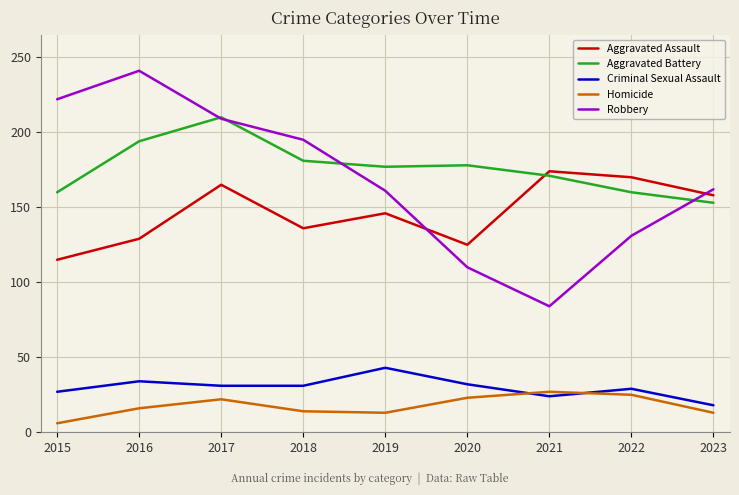

True or false: Aggravated Battery has a value of 274 at 2017.

False